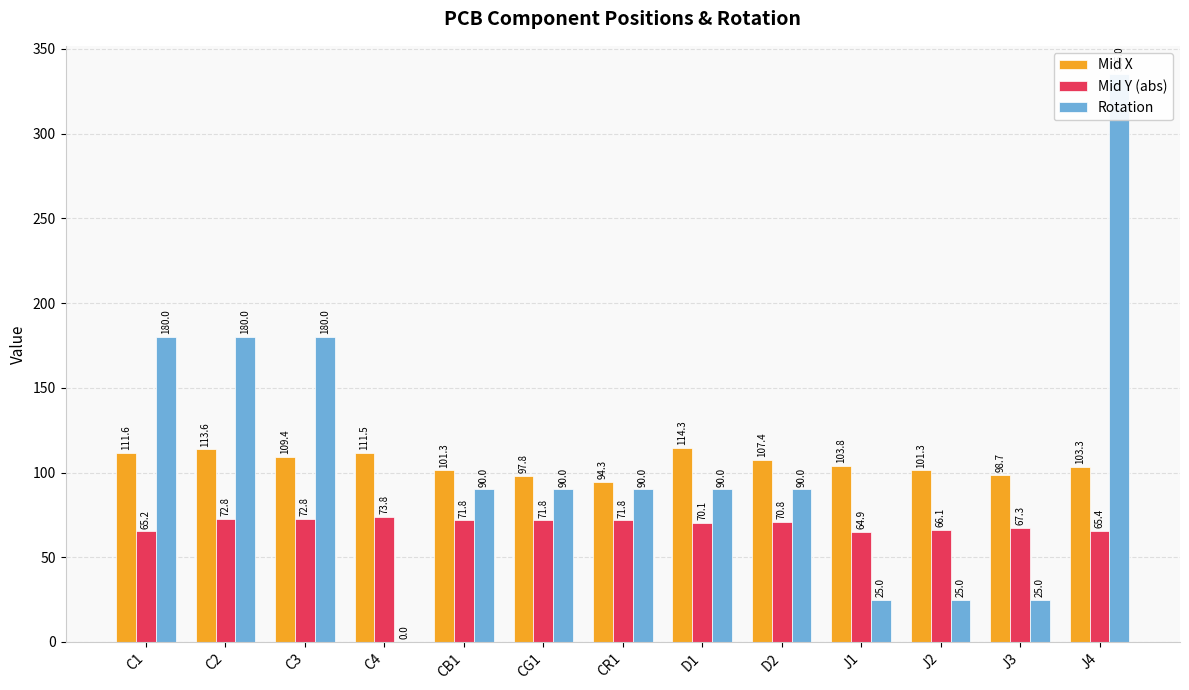

What are all the series names shown in the legend?

Mid X, Mid Y (abs), Rotation